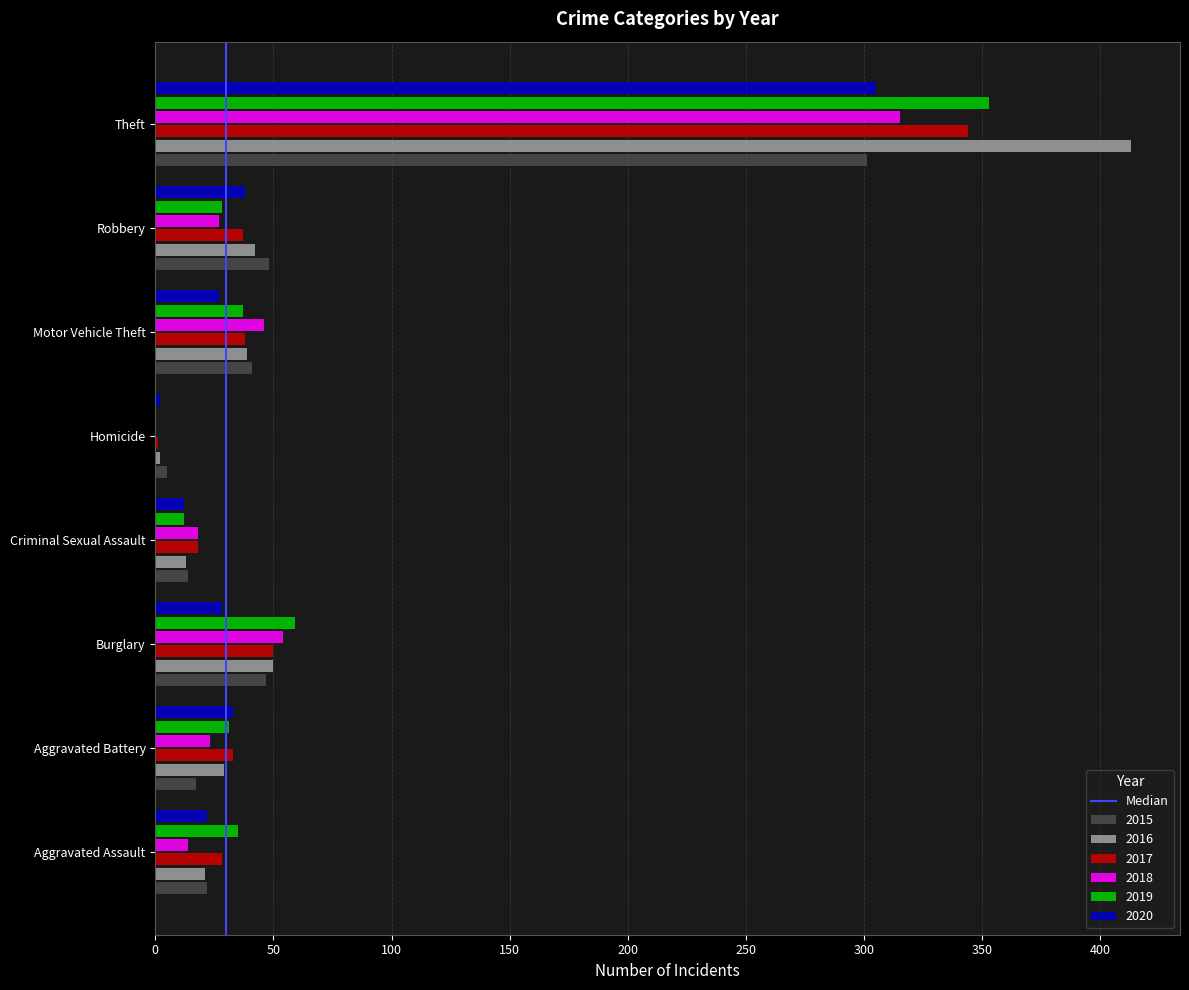

Is the value of 2016 at Homicide greater than the value of 2019 at Aggravated Battery?

No